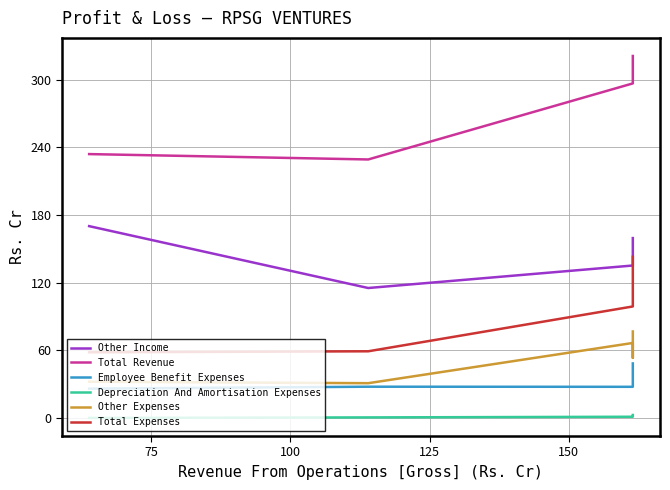

Is it true that Other Expenses equals 11.7 at 50?

False